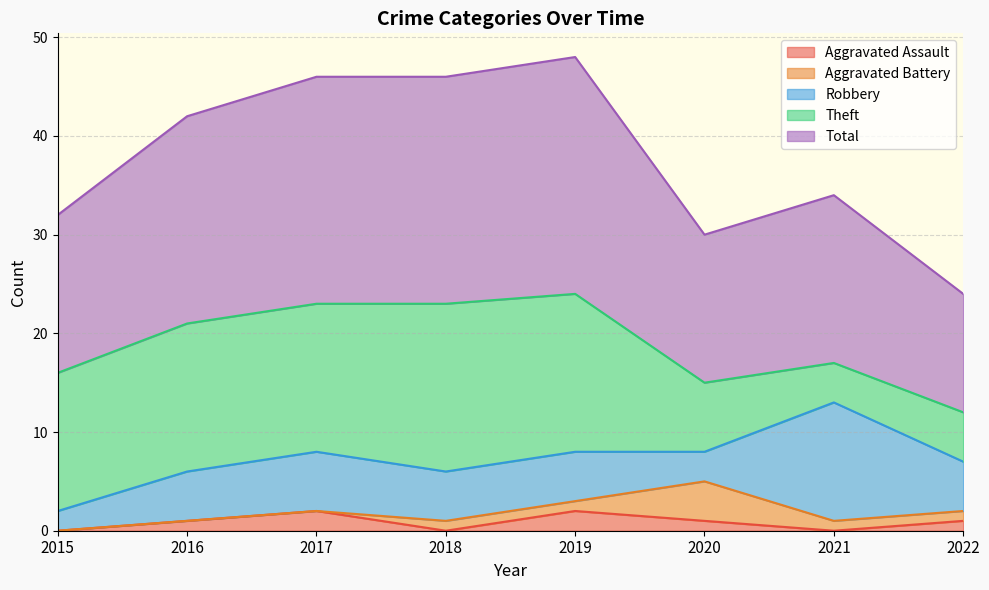

Between which two adjacent categories do Robbery and Aggravated Battery first intersect?

2019 and 2020